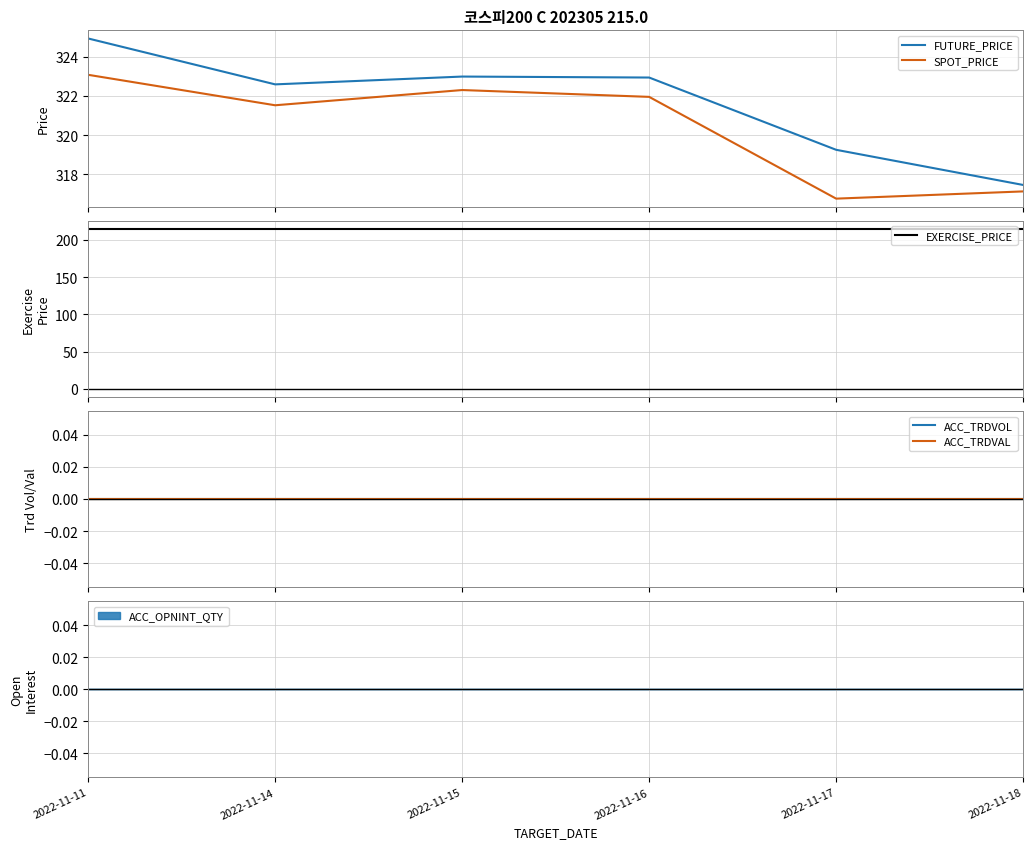

Reading right to left, transcribe all the data shown in this chart.

FUTURE_PRICE: 2022-11-18=317.4	2022-11-17=319.2	2022-11-16=322.9	2022-11-15=323.0	2022-11-14=322.6	2022-11-11=324.9
SPOT_PRICE: 2022-11-18=317.1	2022-11-17=316.8	2022-11-16=322.0	2022-11-15=322.3	2022-11-14=321.5	2022-11-11=323.1
EXERCISE_PRICE: 2022-11-18=215.0	2022-11-17=215.0	2022-11-16=215.0	2022-11-15=215.0	2022-11-14=215.0	2022-11-11=215.0
ACC_TRDVOL: 2022-11-18=0.0	2022-11-17=0.0	2022-11-16=0.0	2022-11-15=0.0	2022-11-14=0.0	2022-11-11=0.0
ACC_TRDVAL: 2022-11-18=0.0	2022-11-17=0.0	2022-11-16=0.0	2022-11-15=0.0	2022-11-14=0.0	2022-11-11=0.0